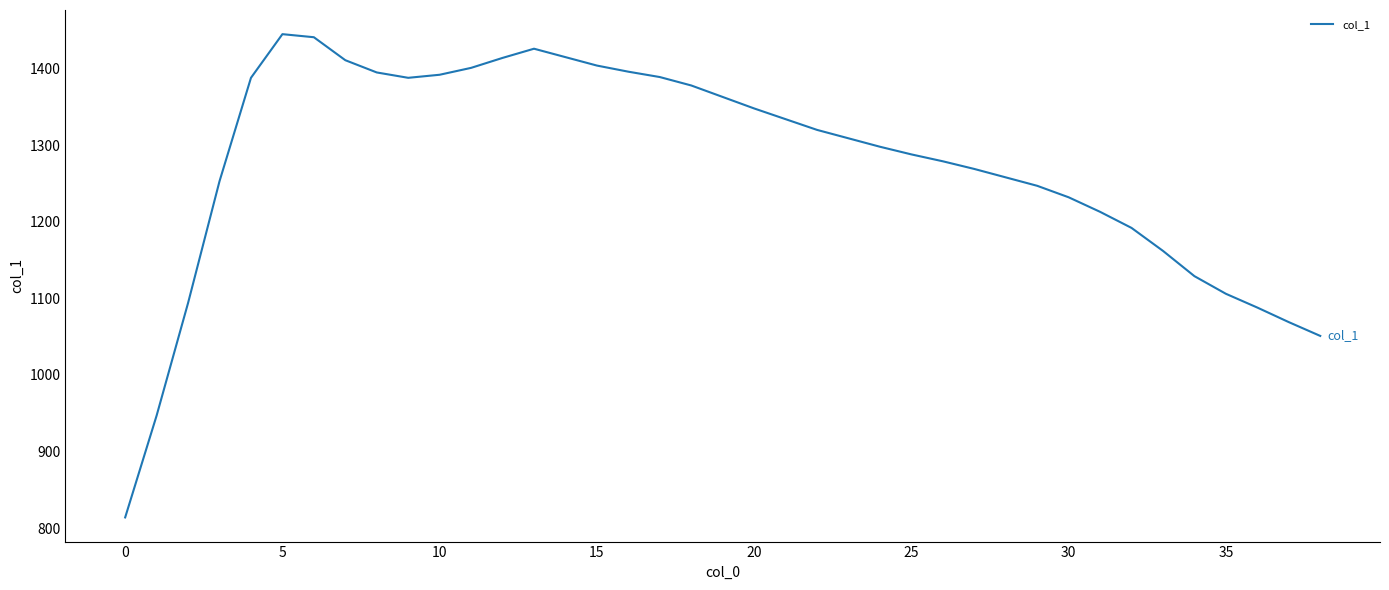

What is the greatest value displayed?

1445